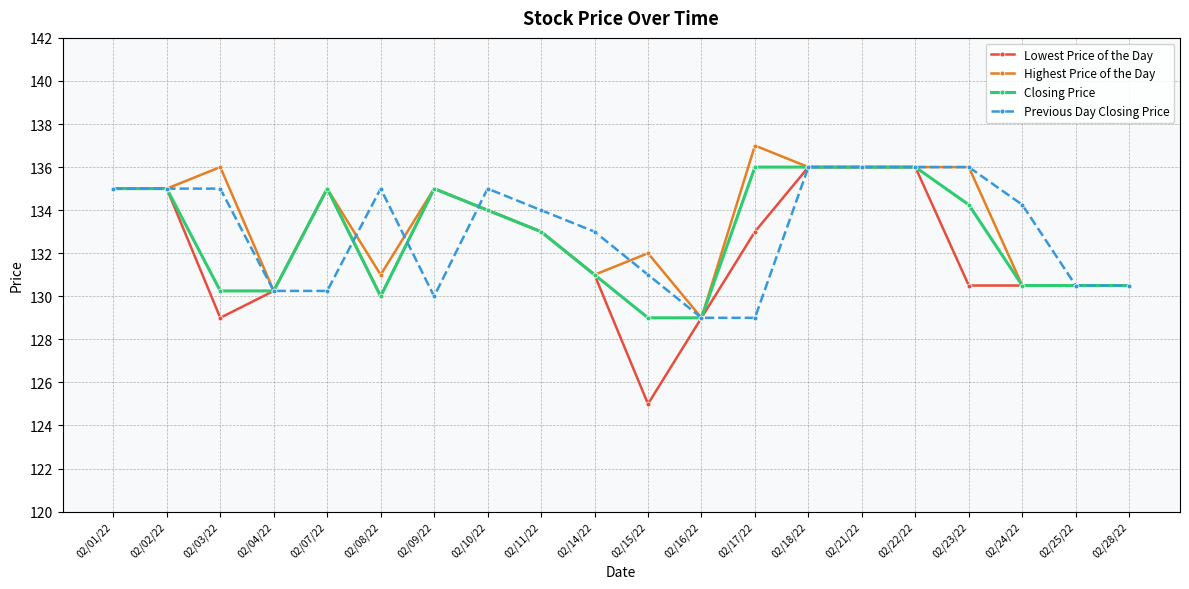

True or false: Previous Day Closing Price and Highest Price of the Day cross at least once.

True